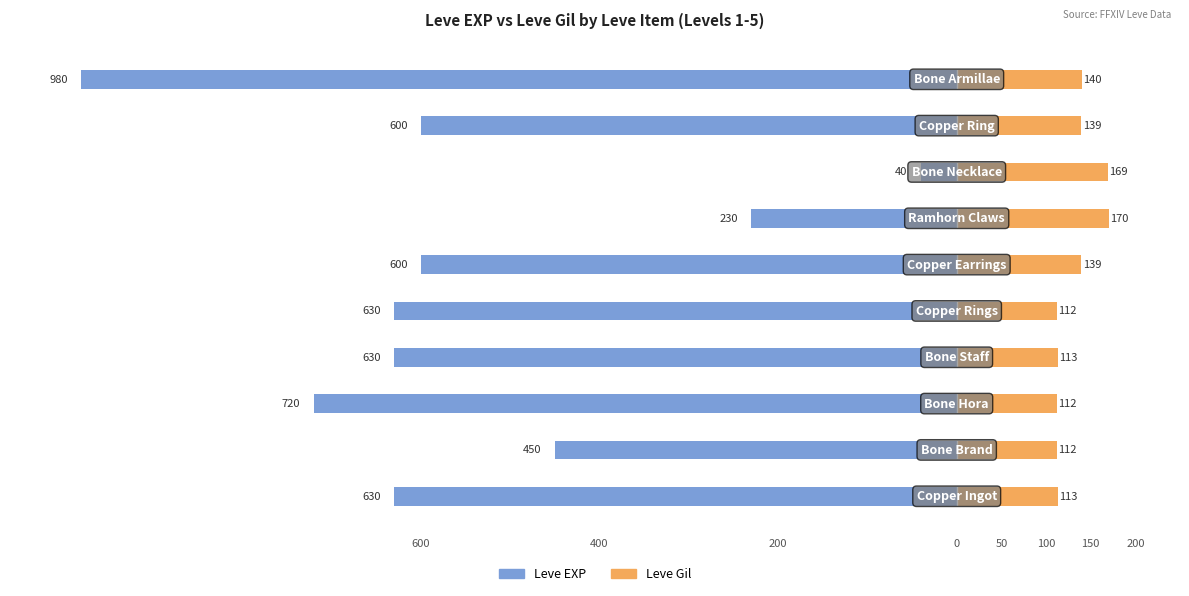

How many data points in Leve EXP are above -600?

3